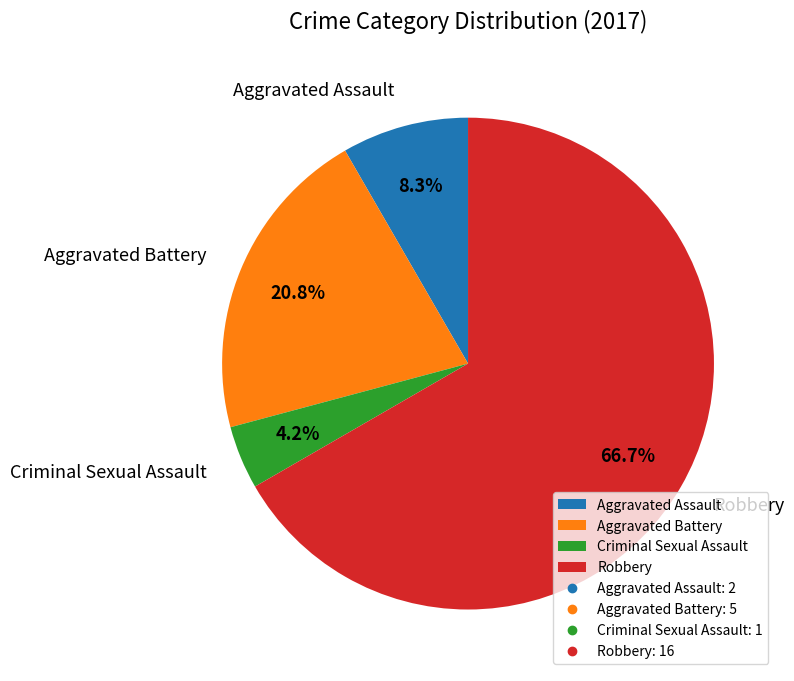

What percentage do Aggravated Assault and Robbery together represent?

75.0%